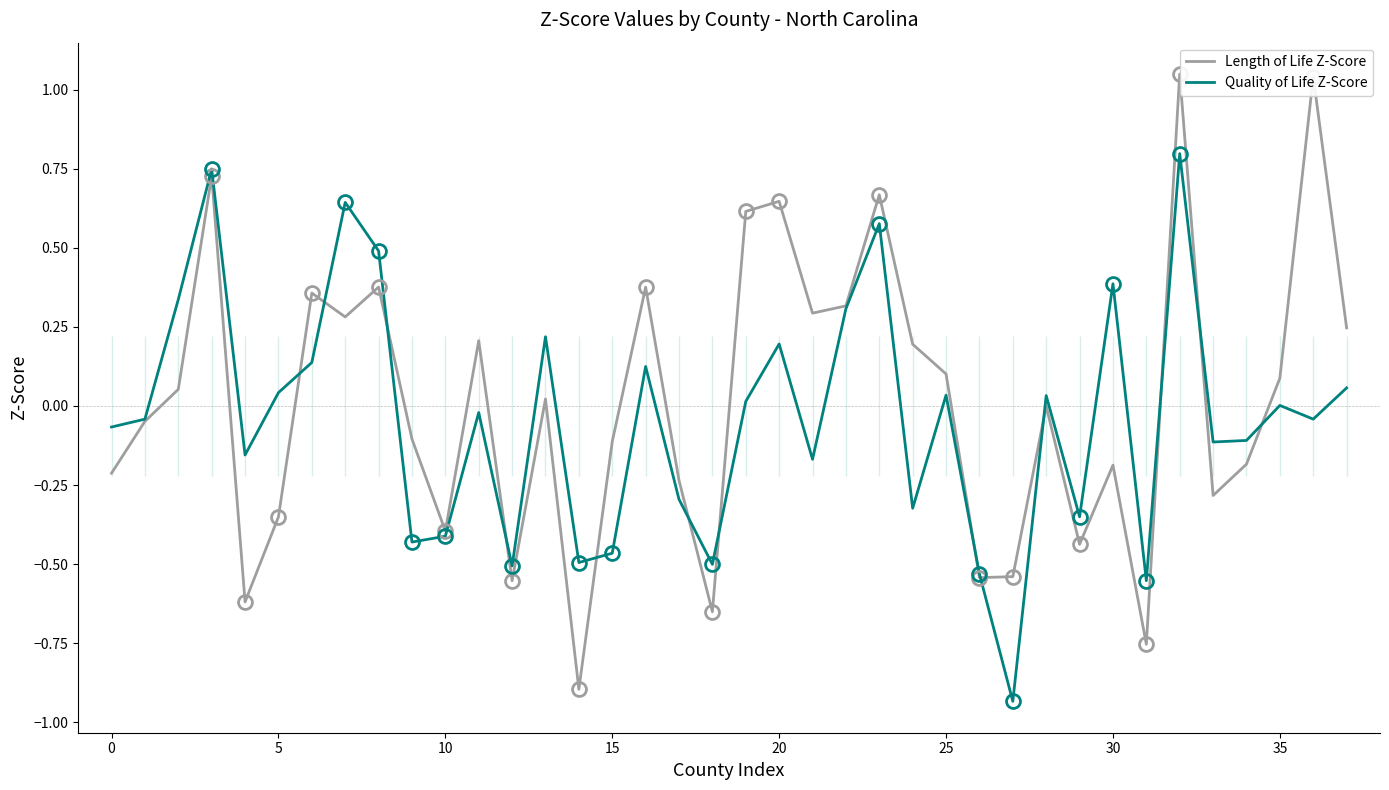

What is the label of the 23rd point from the left?

22